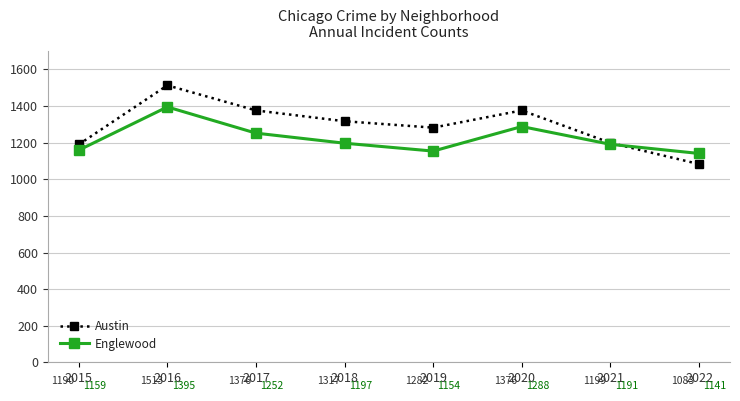

At how many categories does at least one series exceed 1219?

5